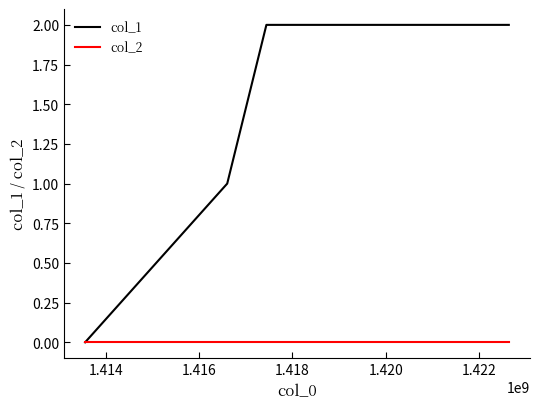

Count the number of data series in this chart.

2